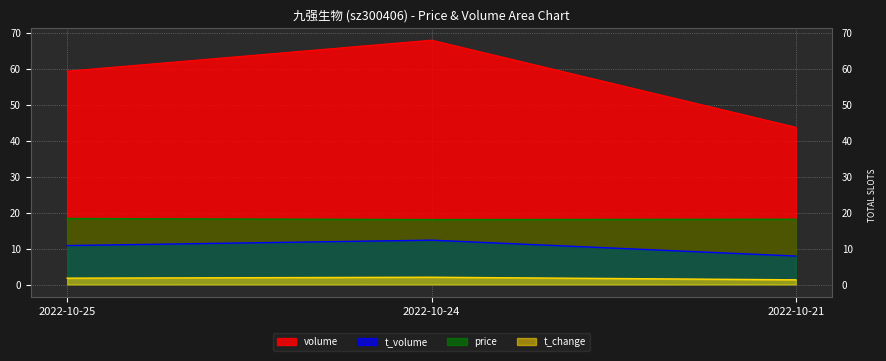

Rank the series at 2022-10-24 from lowest to highest value.

t_change, t_volume, price, volume